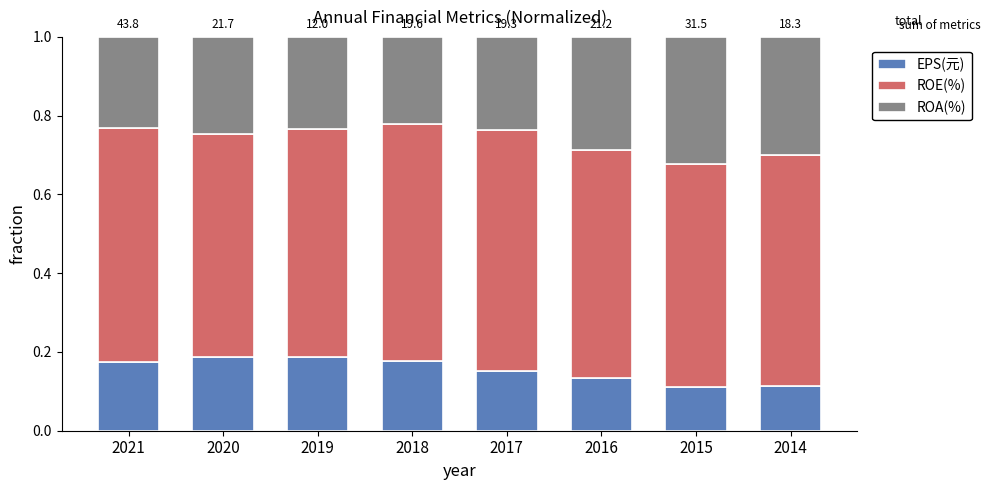

Count the EPS(元) values in the range 0 to 1.

8